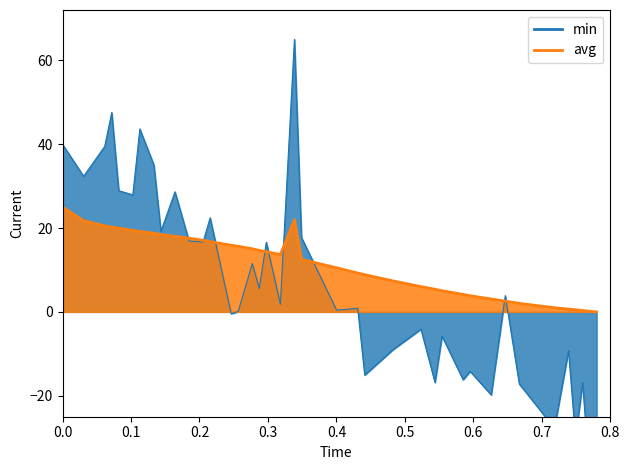

What is the approximate value at 39?

10.5